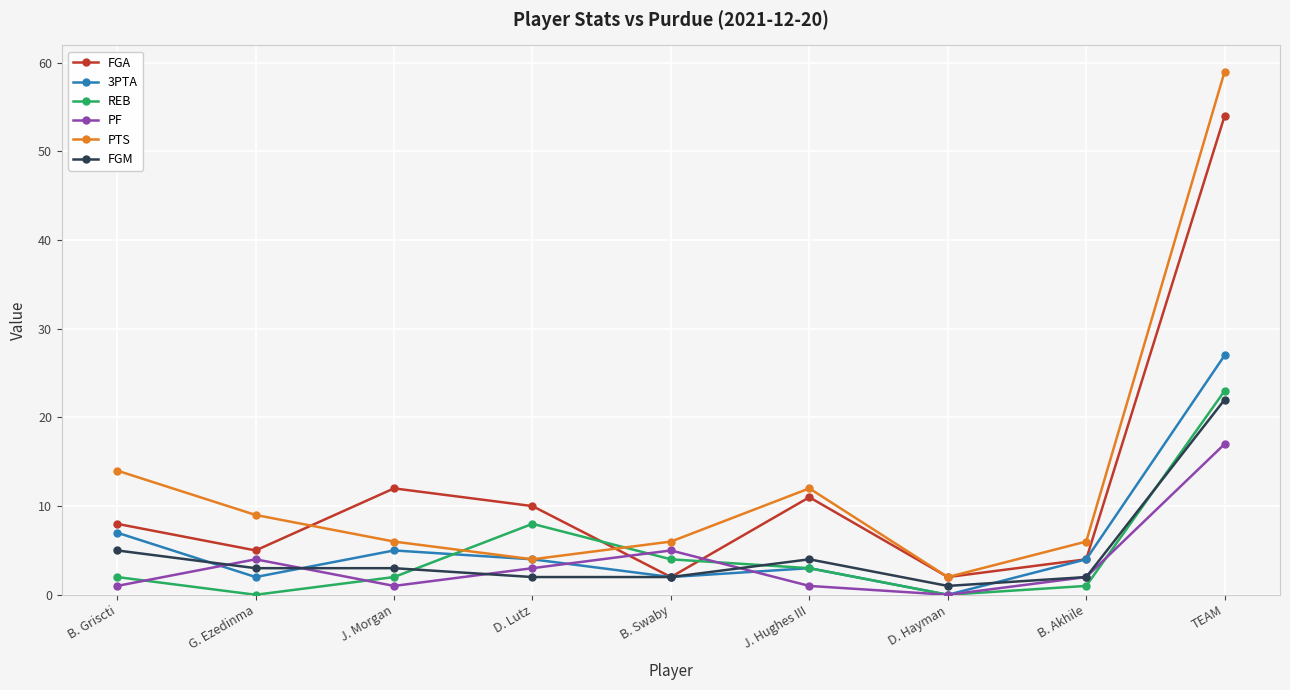

What is the value of the REB point at the 6th from the left?

3